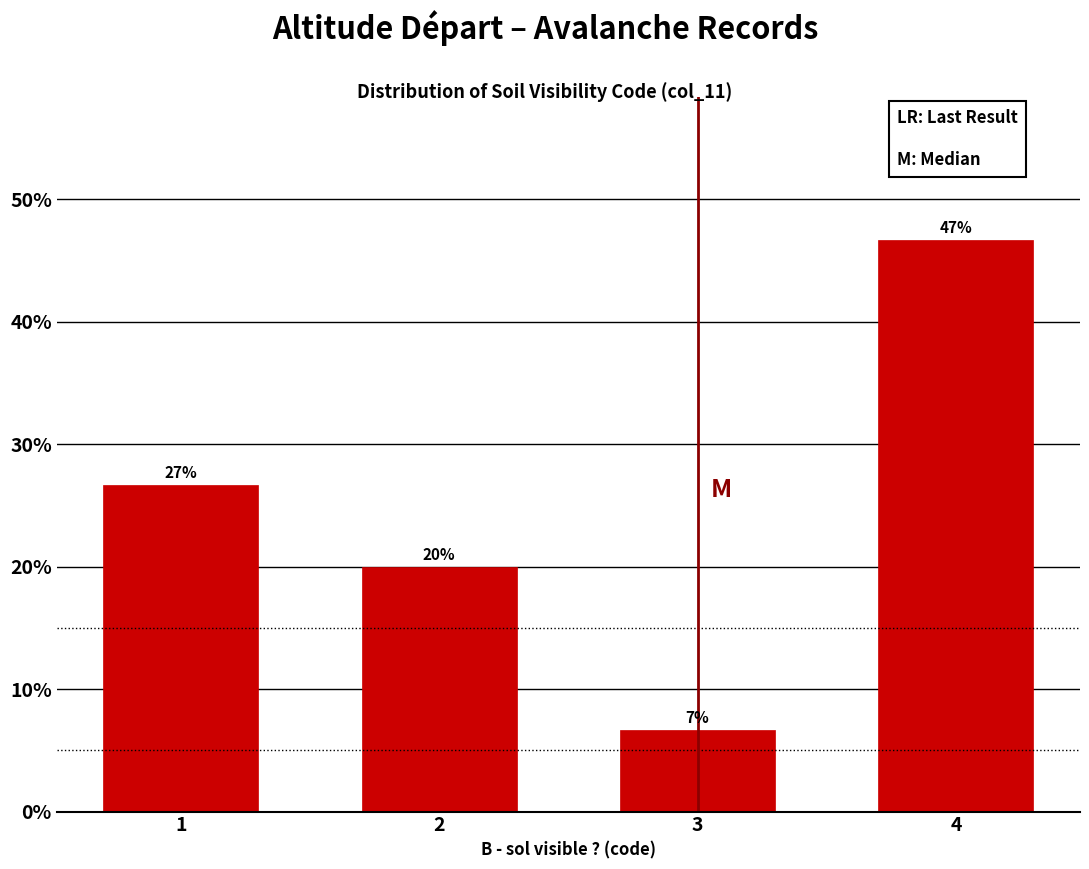

Does the chart contain any negative values?

No